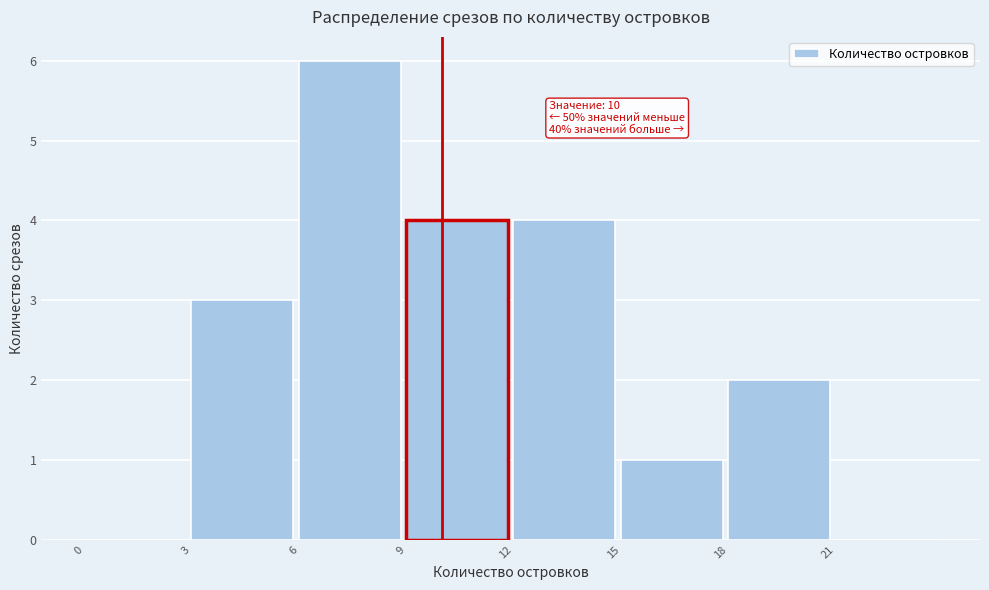

Over which range of the x-axis is the bar tallest?

6 to 9